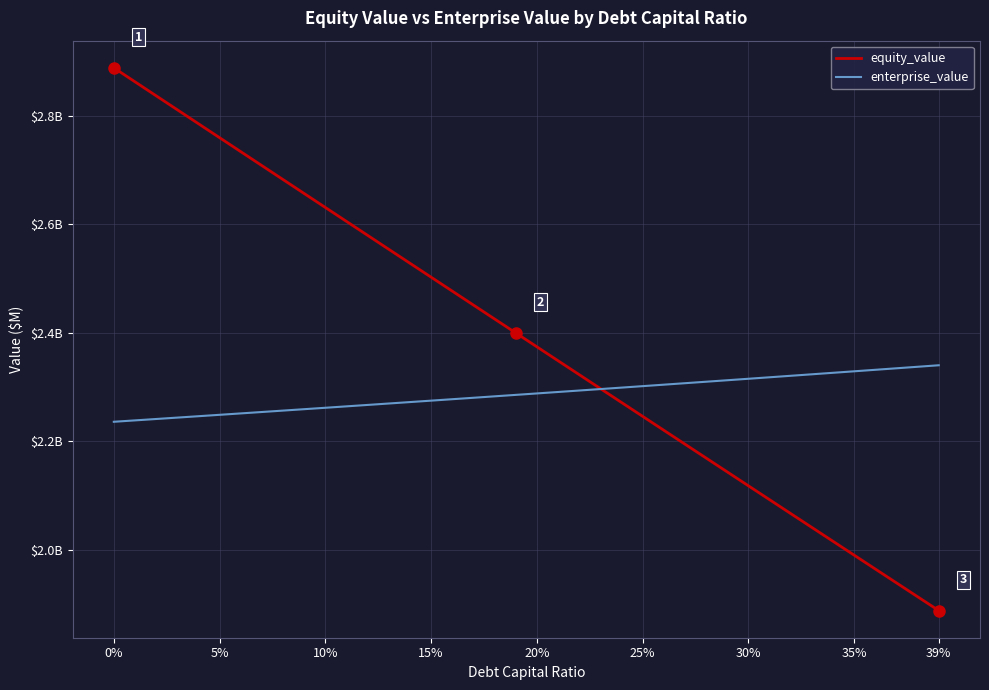

Which series has the largest total across all categories?

equity_value